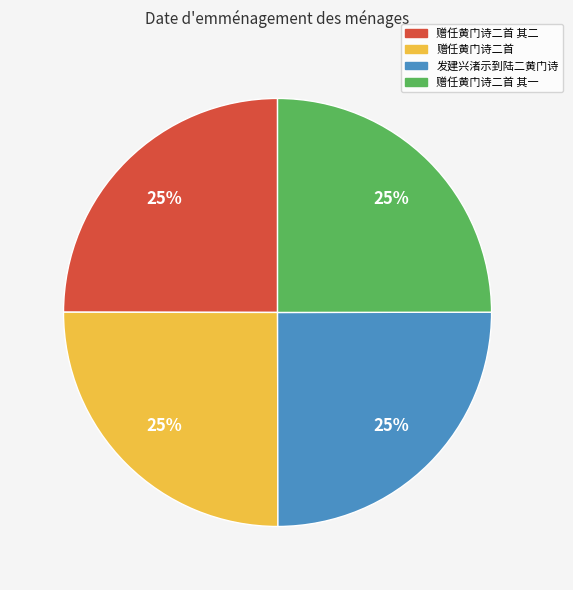

What percentage is the 赠任黄门诗二首 其一 slice, to the nearest percent?

25%